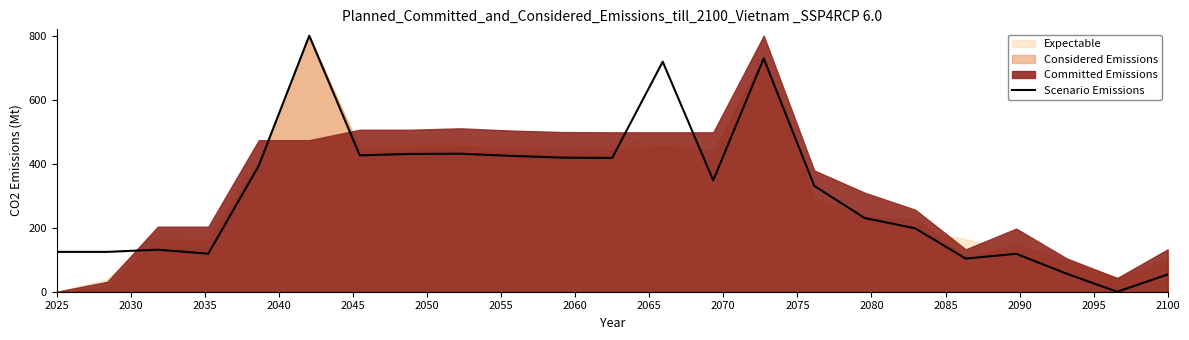

The chart shows a value of 276.8 at 17. True or false?

False